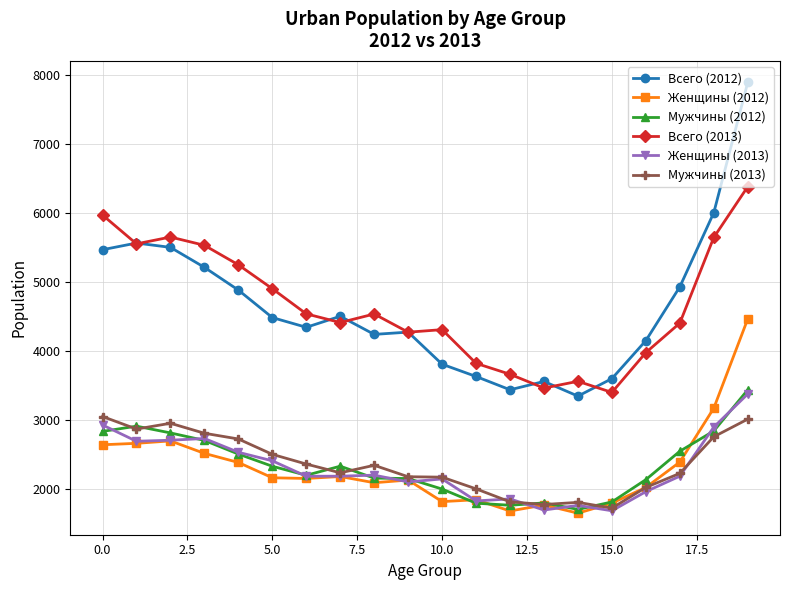

True or false: Женщины (2013) and Всего (2012) intersect in this chart.

False